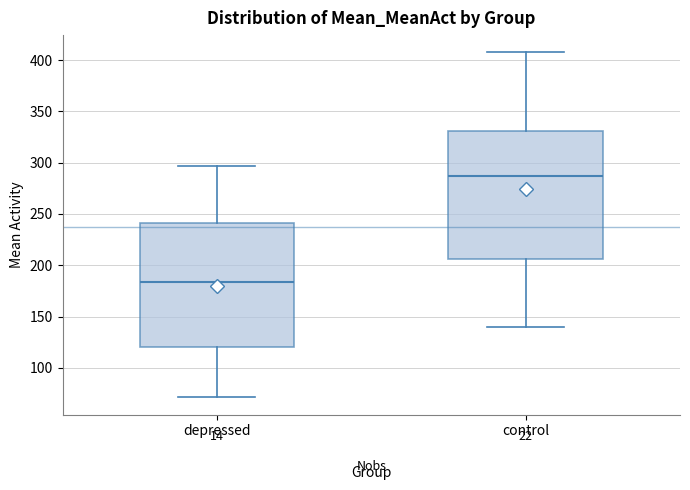

Where does the lower whisker of the box for depressed end on the y-axis? The values are not printed on the chart, so give them approximately, as read against the axis.

70